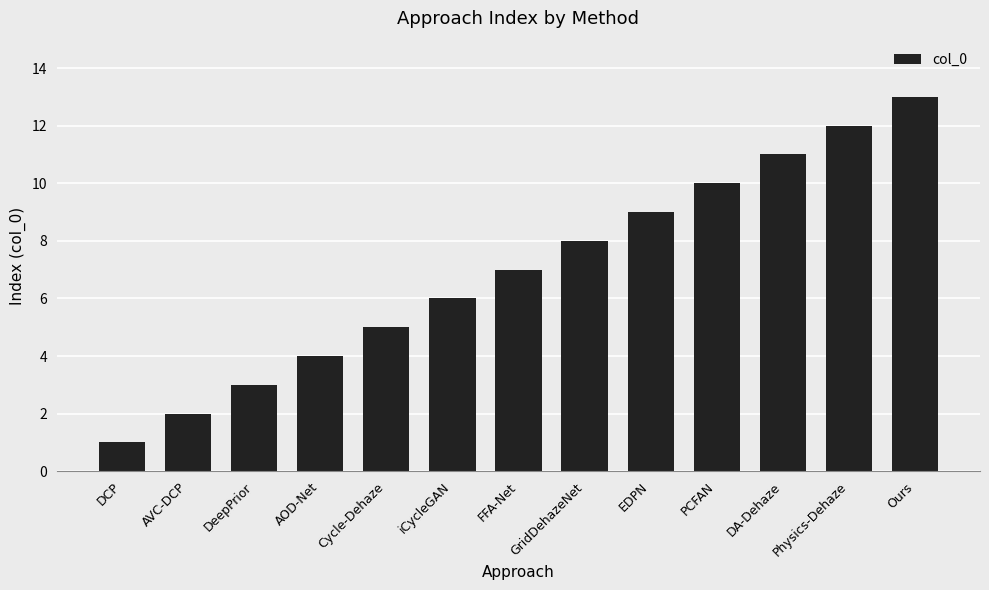

What is the smallest value displayed?

1